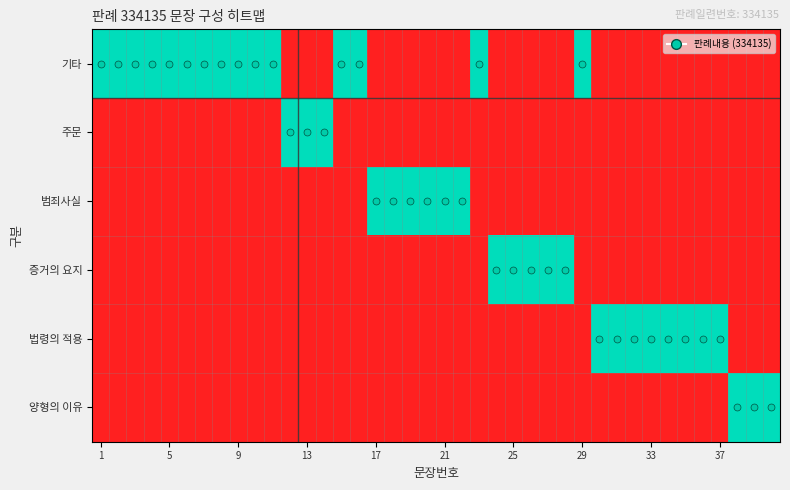

What is the maximum value shown in the chart?

1